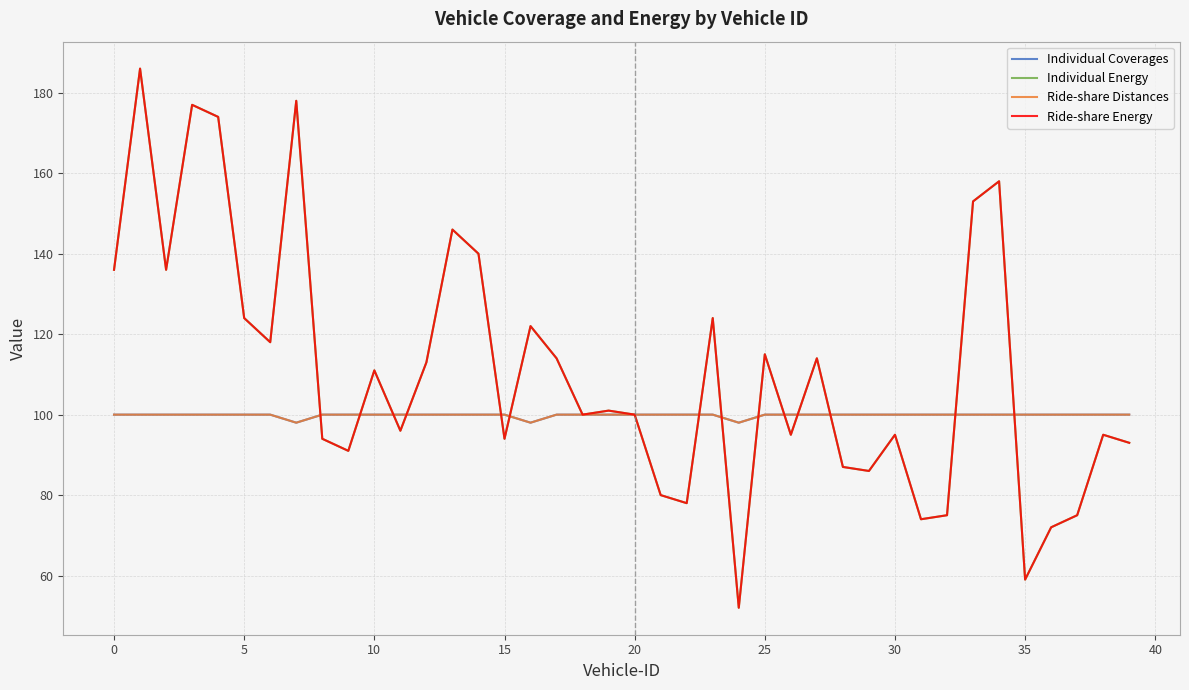

True or false: Ride-share Energy and Individual Energy cross at least once.

False